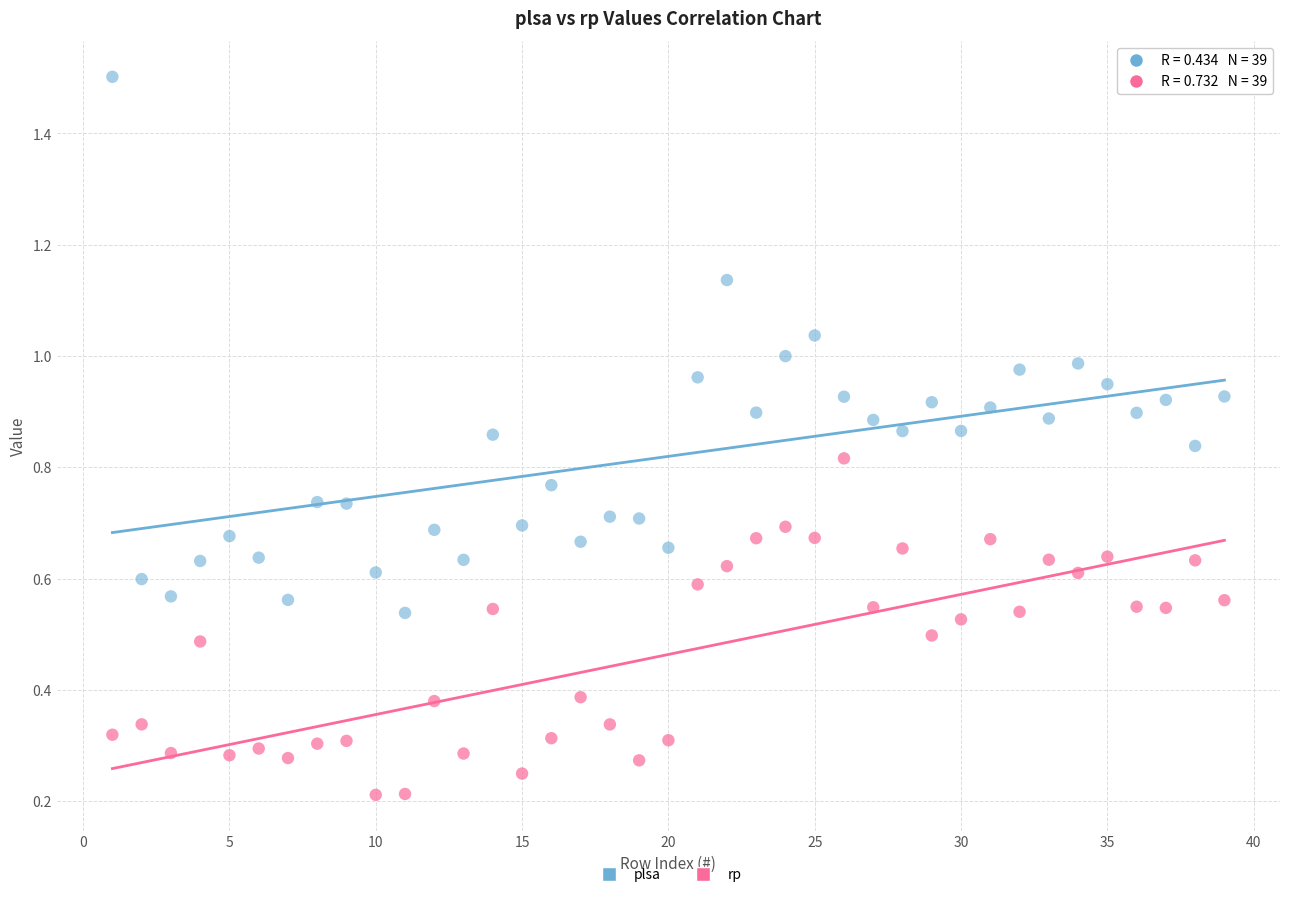

Which series contains the highest Y value?

plsa